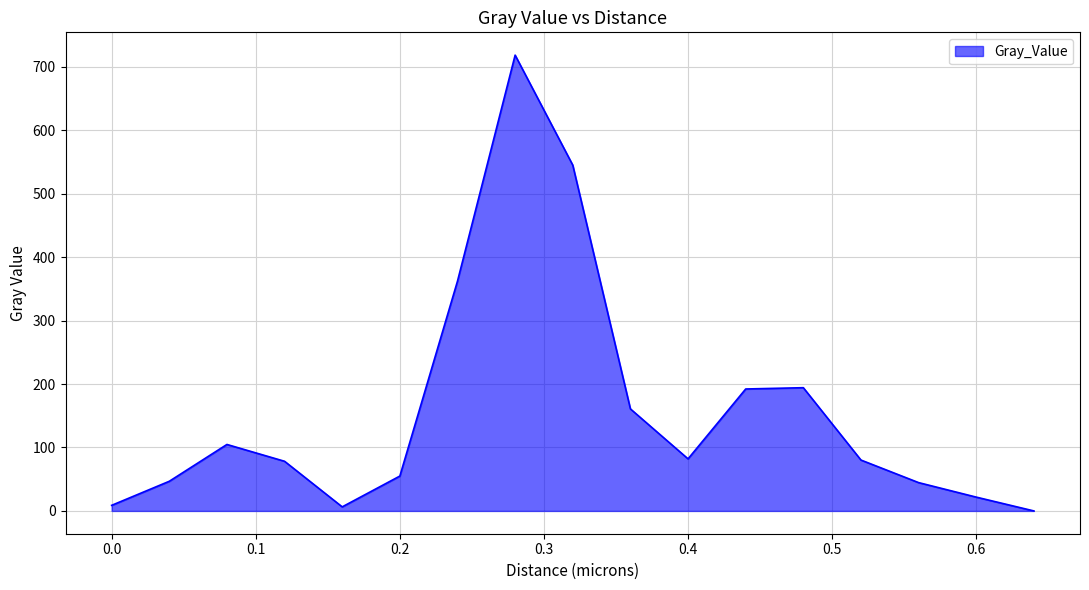

What is the difference between the maximum and minimum values?

718.4